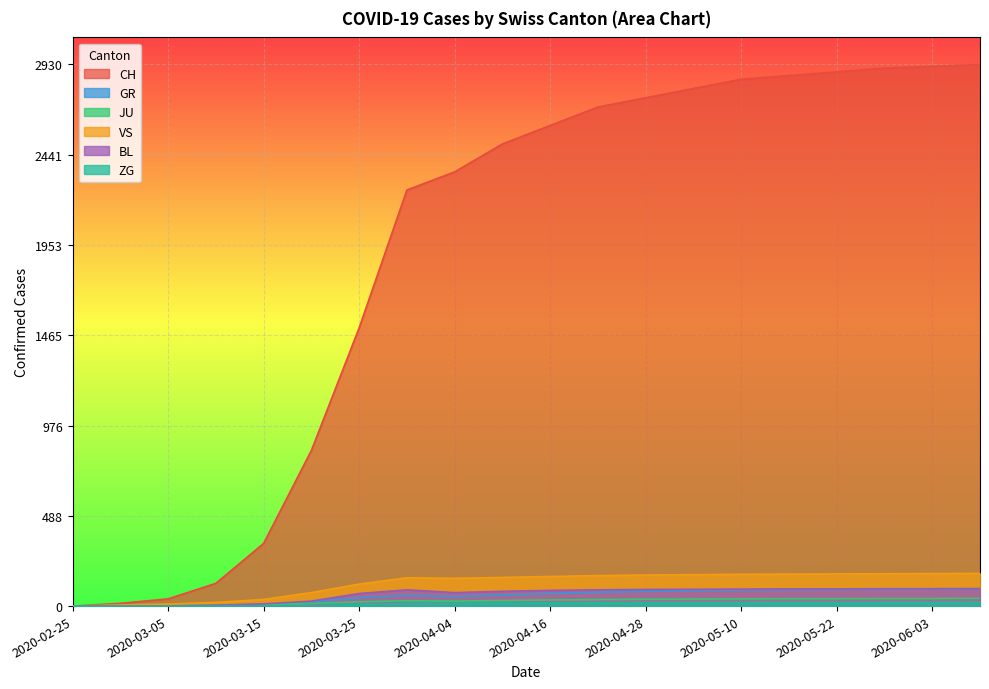

What value does the BL series have at 2020-05-16?

93